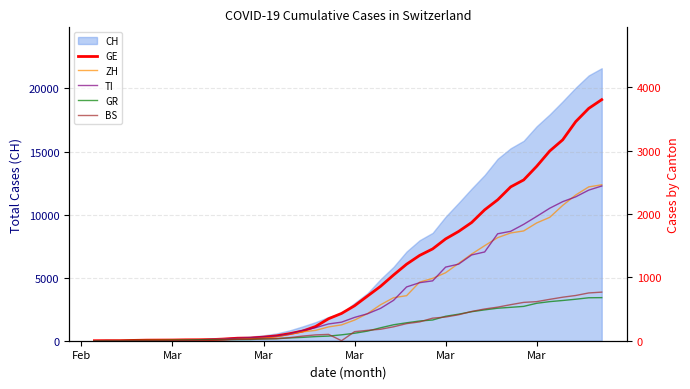

What is the average value of the ZH series?

728